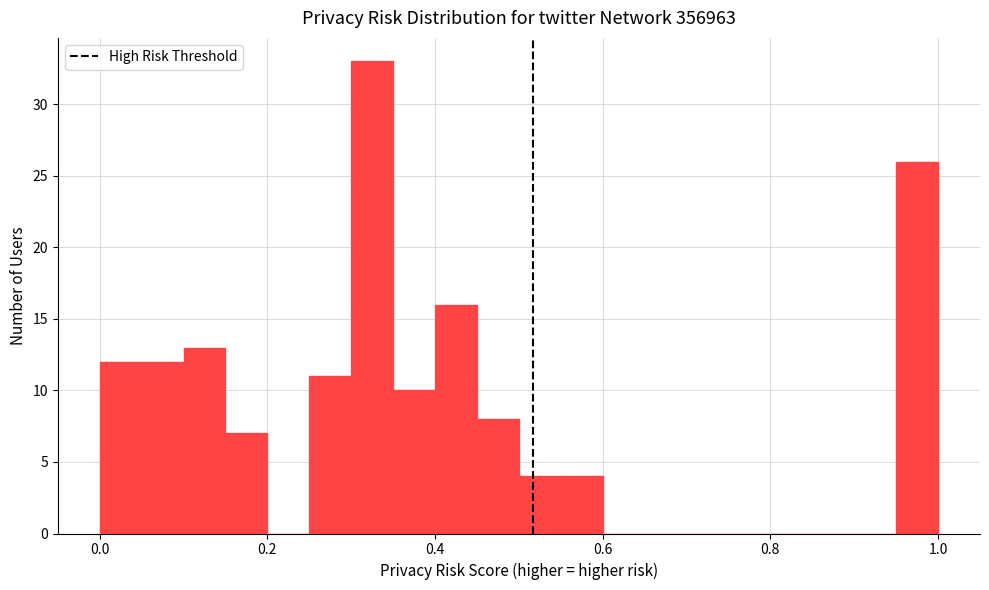

Read against the x-axis, roughly where is the centre of the tallest bar?

0.32